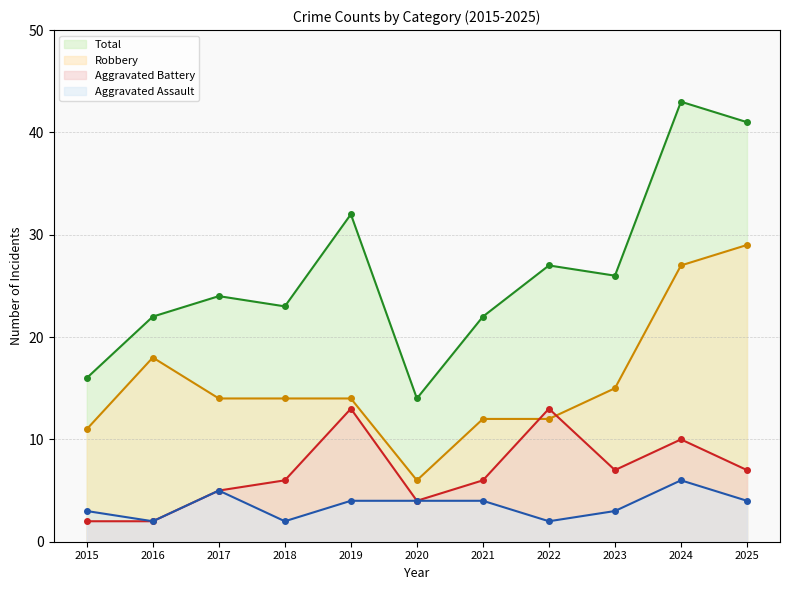

What is the value of the Aggravated Assault point at the 1st from the left?

3